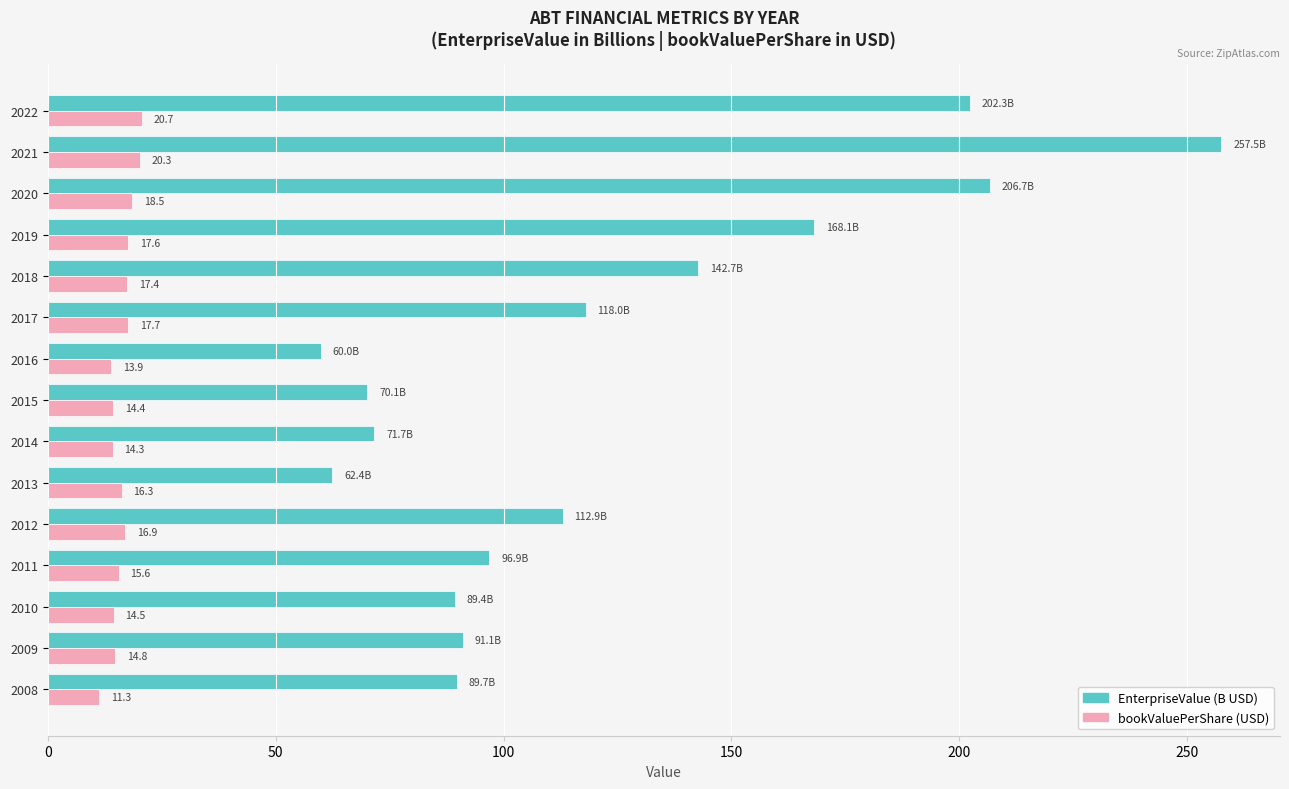

What is the difference between the bookValuePerShare (USD) values at 2021 and 2022?

0.4